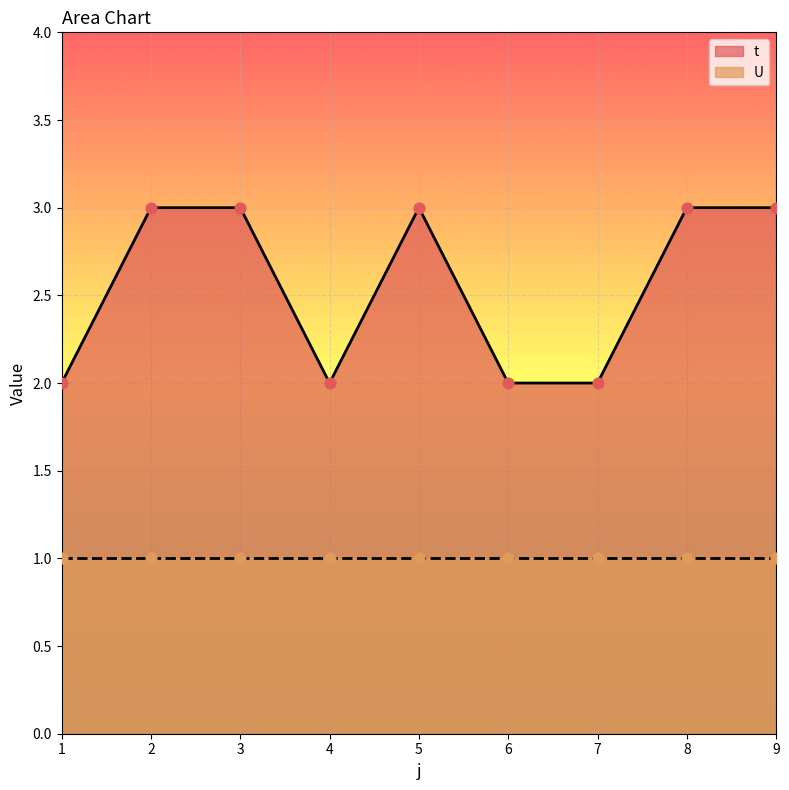

Between 7 and 4, which is larger?

7